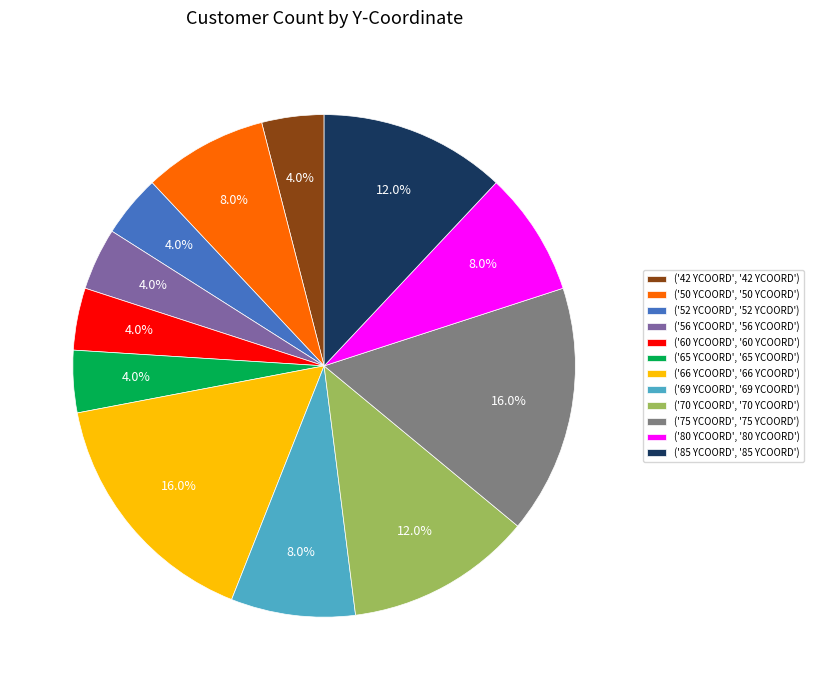

Count the number of slices in the pie.

12